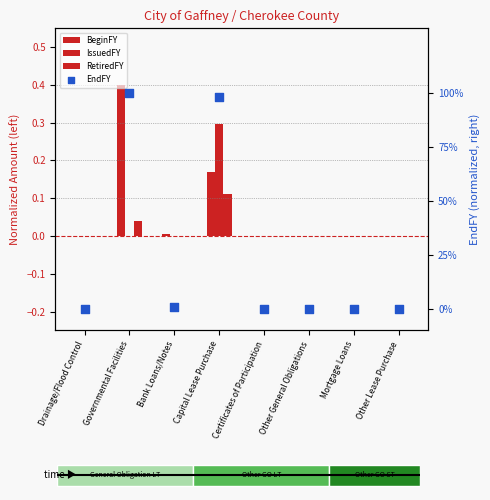

What are all the series names shown in the legend?

BeginFY, IssuedFY, RetiredFY, EndFY